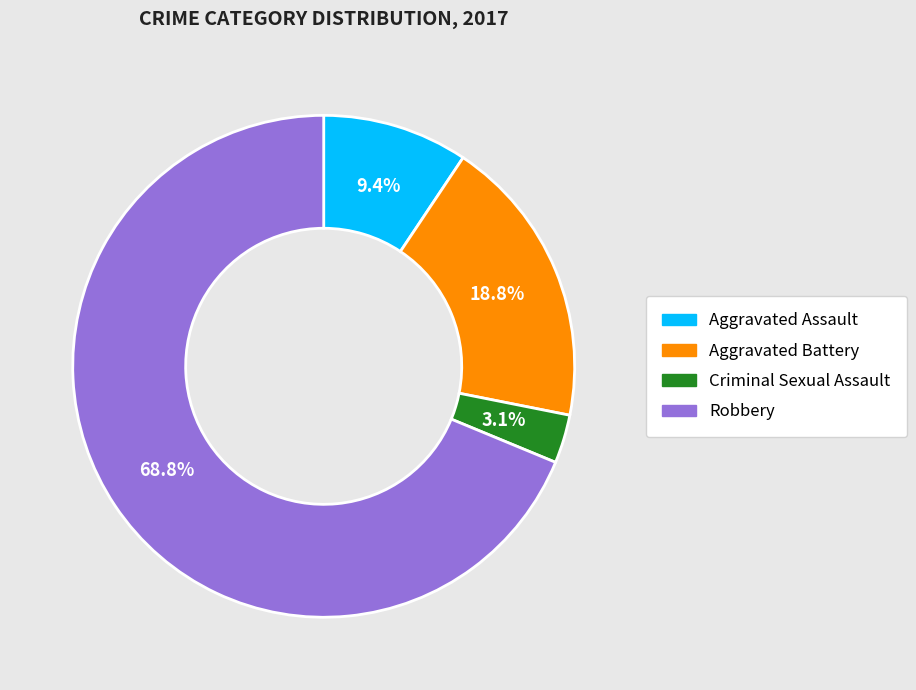

Is it true that Criminal Sexual Assault is 3% of the pie?

True